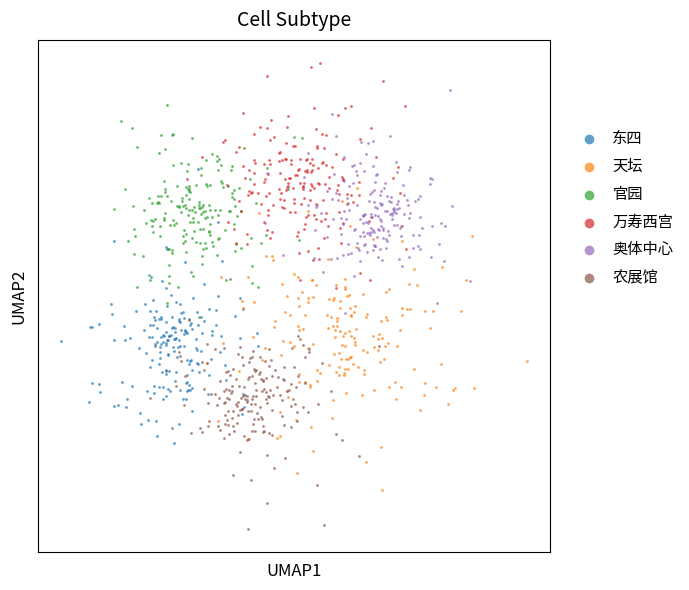

Which series reaches the minimum Y coordinate?

农展馆